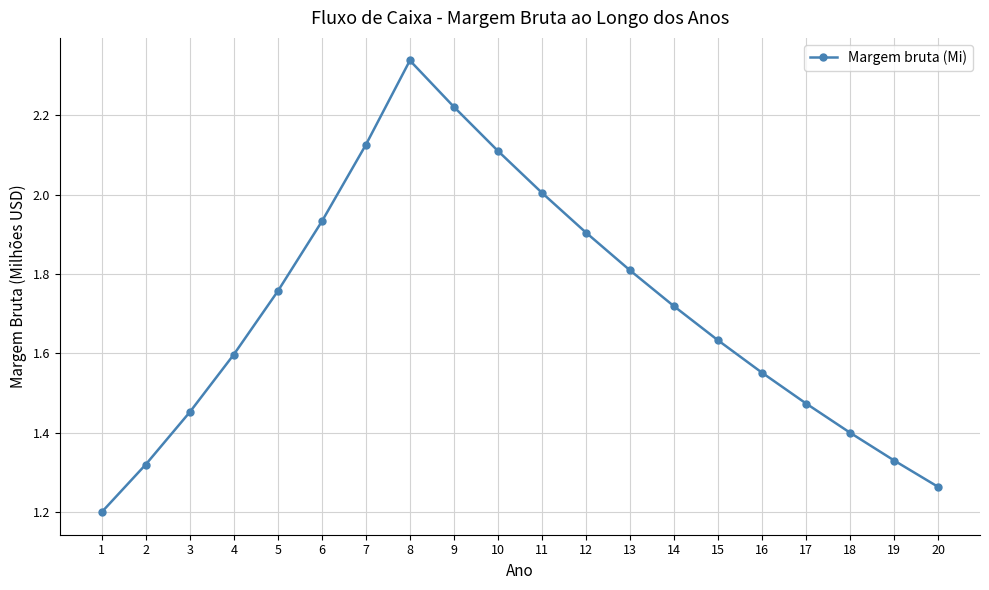

Where is the data nearest to the value 1?

1